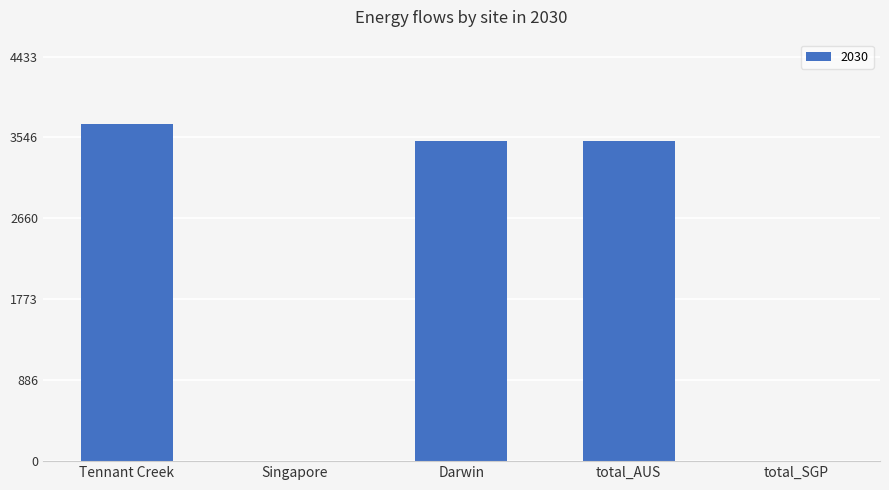

Are the bars horizontal?

No